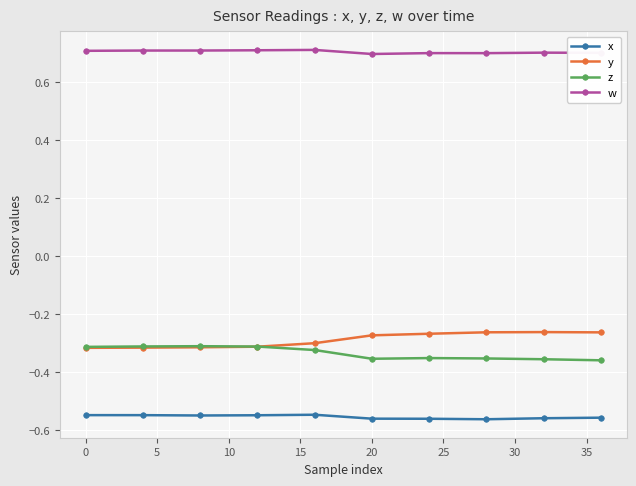

True or false: y and w cross at least once.

False